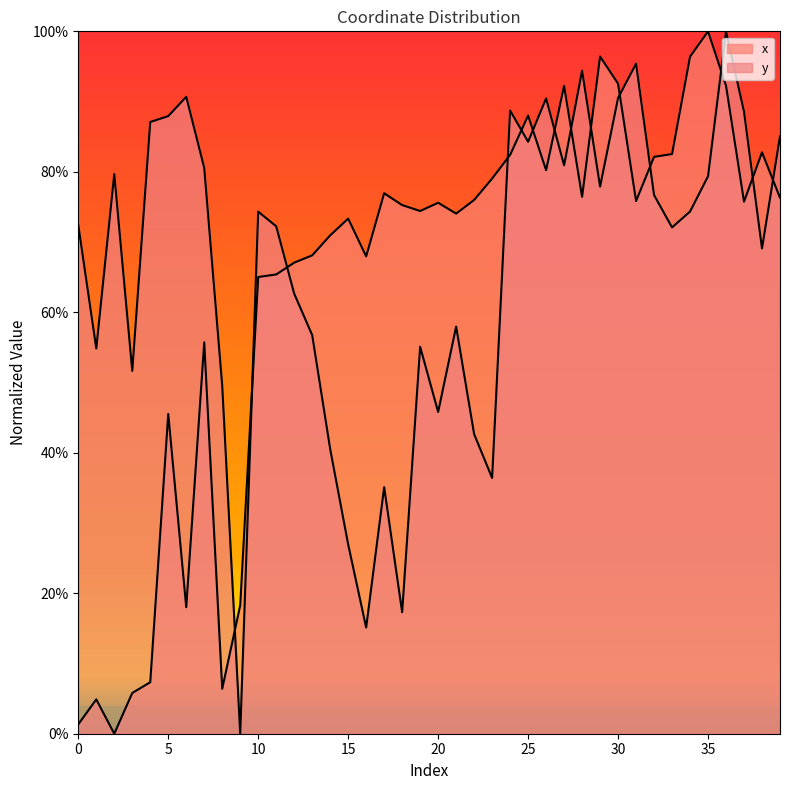

What is the value of the x point at the 36th from the left?

1.0